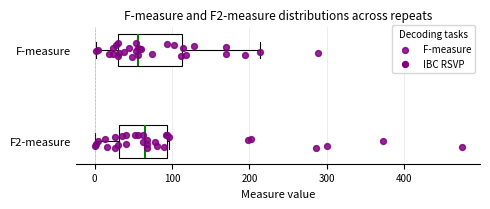

Reading bottom to top, transcribe this box plot: for each box, give where its median line is, the range the box spans, and where its two whiskers end, as read against the x-axis. The values are not printed on the chart, so give them approximately, as read against the axis.

F2-measure: median 70, box 30 to 90, whiskers 0 to 100
F-measure: median 60, box 30 to 110, whiskers 0 to 210